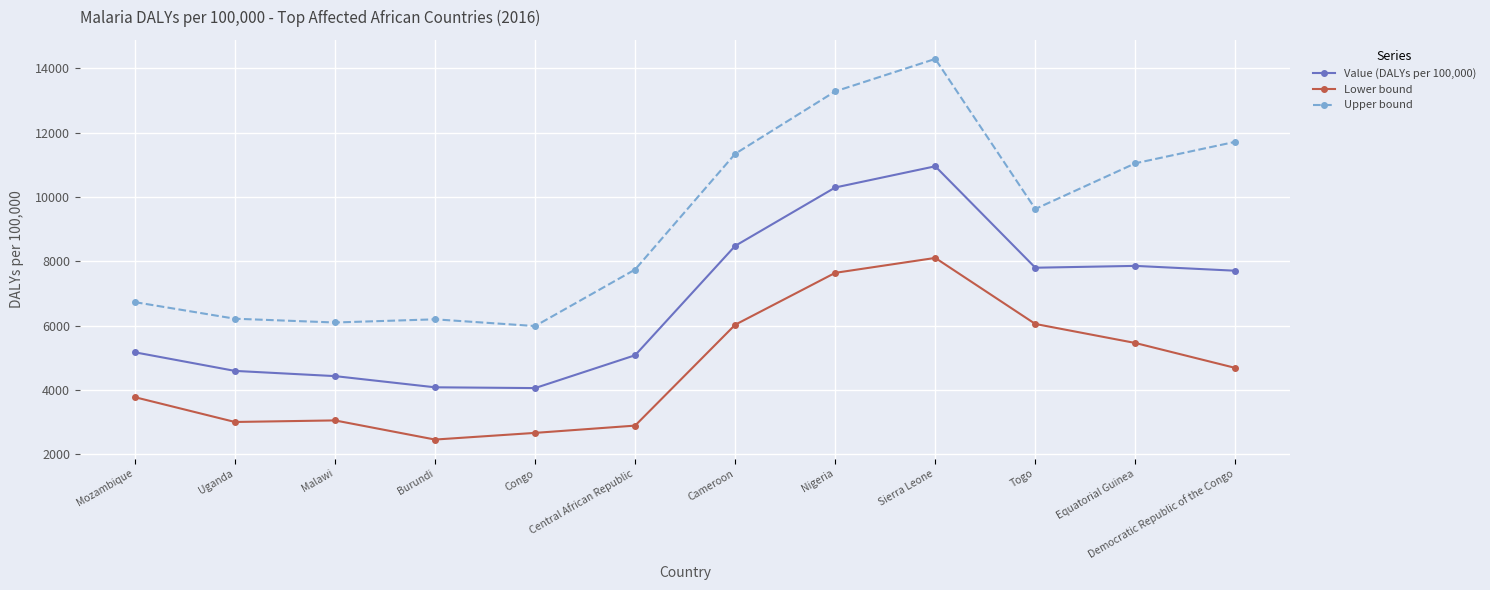

Rank the series at Cameroon from lowest to highest value.

Lower bound, Value (DALYs per 100,000), Upper bound